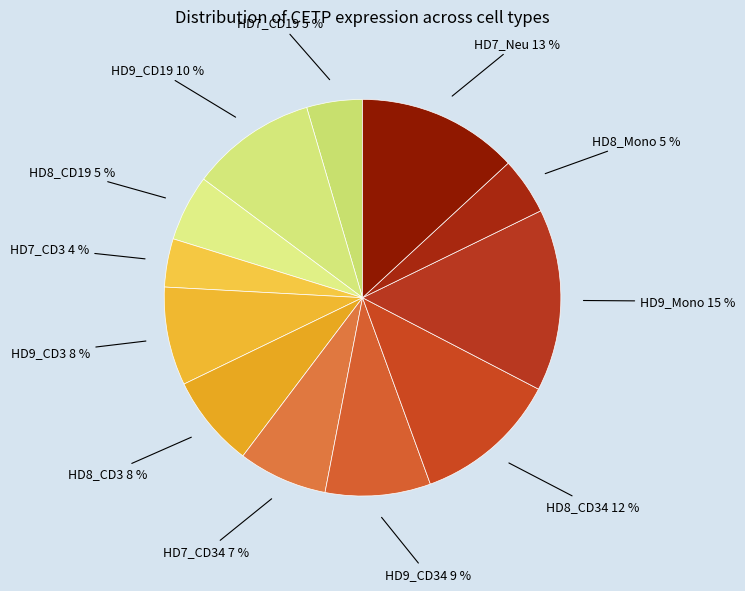

Rank the categories by value from lowest to highest.

HD7_CD3, HD7_CD19, HD8_Mono, HD8_CD19, HD7_CD34, HD8_CD3, HD9_CD3, HD9_CD34, HD9_CD19, HD8_CD34, HD7_Neu, HD9_Mono